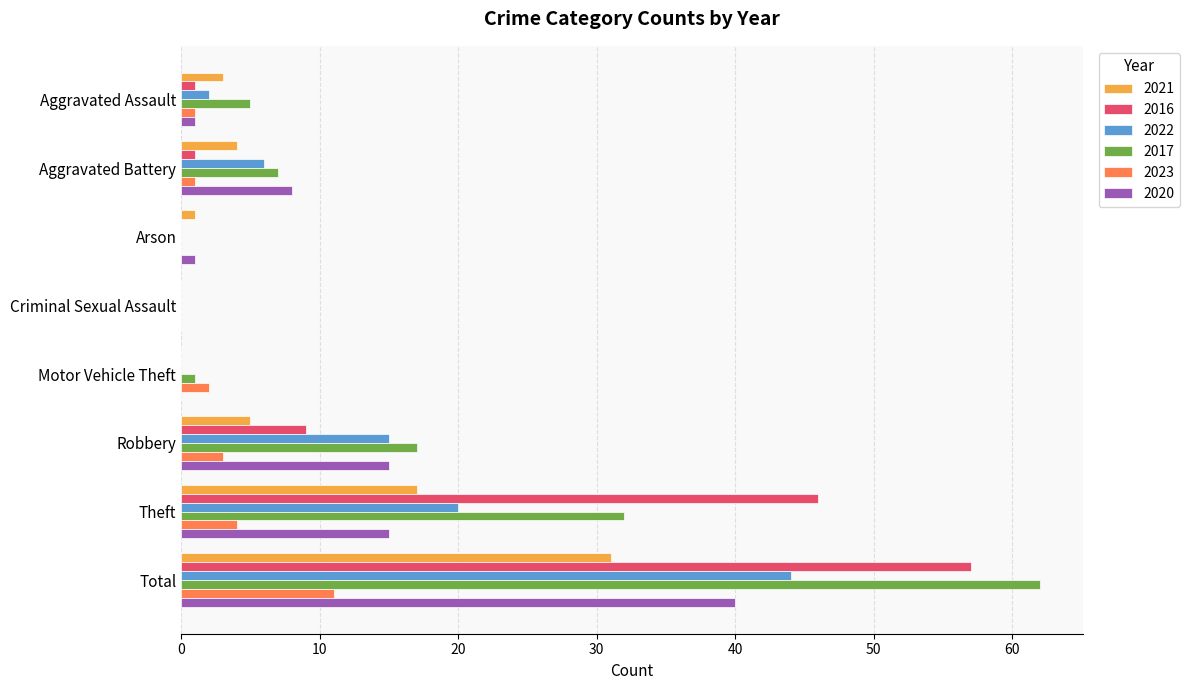

What is the approximate value of 2017 at Theft, to the nearest 5?

30